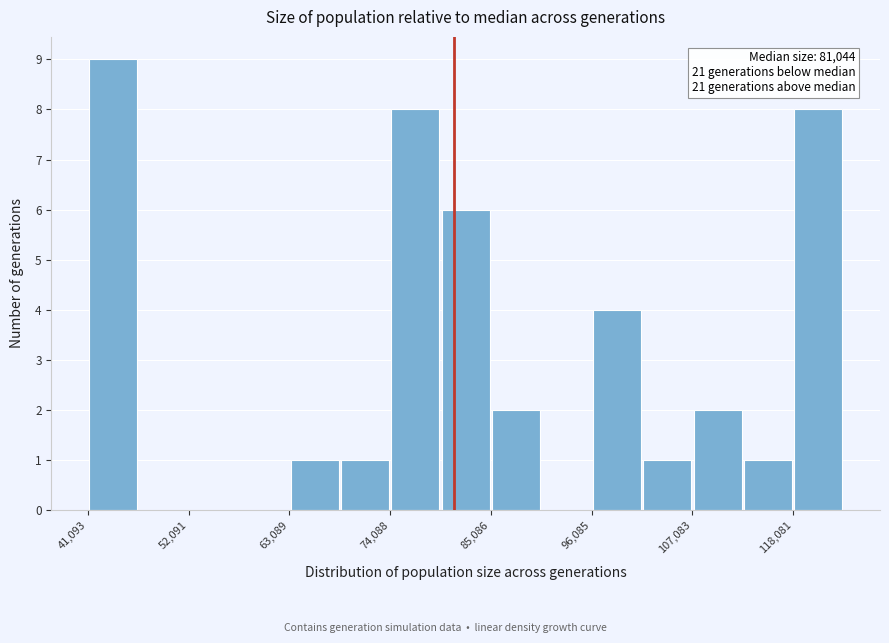

Read against the x-axis, roughly where is the centre of the tallest bar?

44000